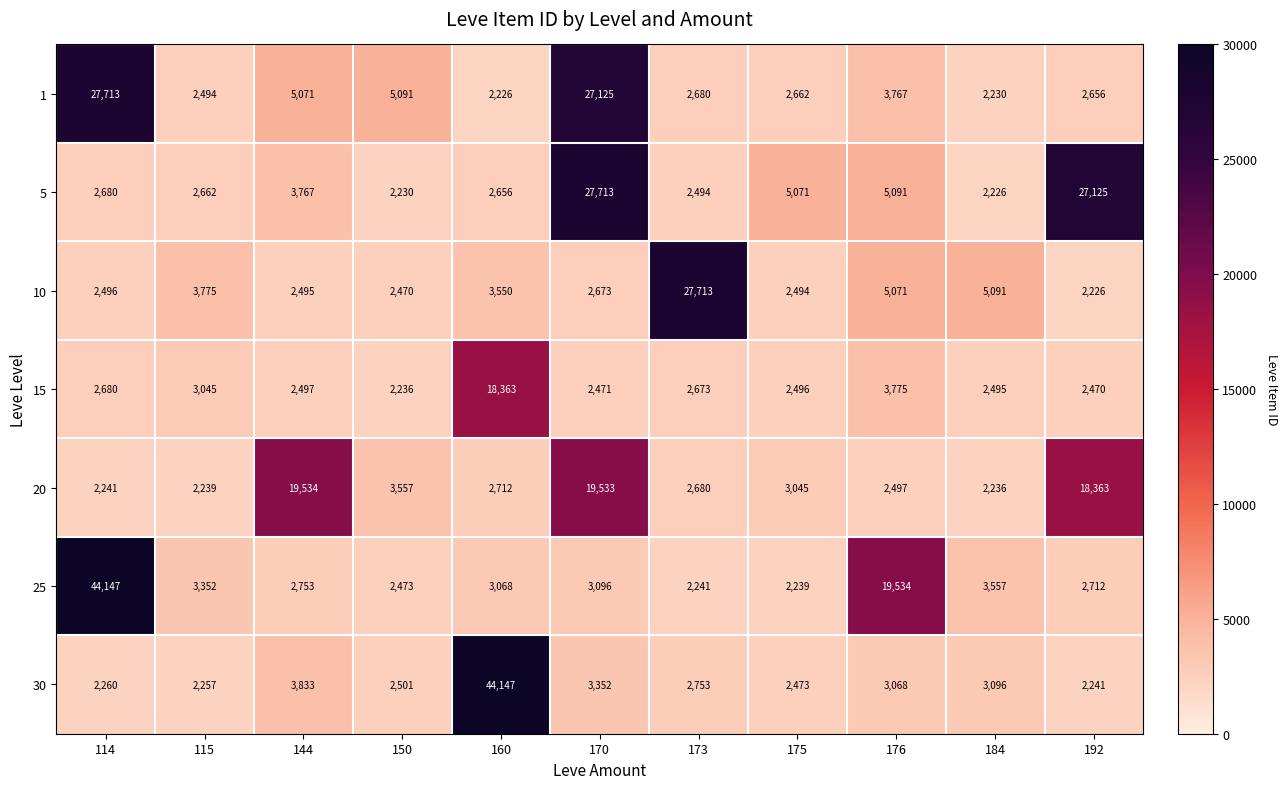

At which label does 15 reach its peak?

160